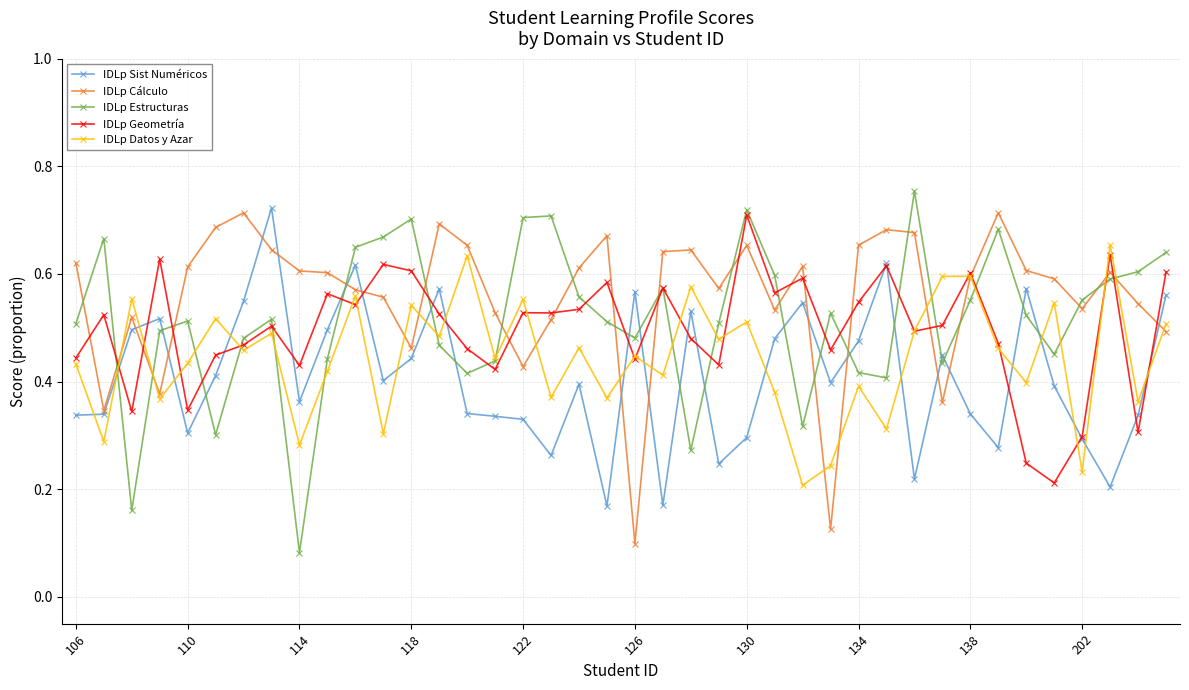

At how many categories does at least one series exceed 0?

40